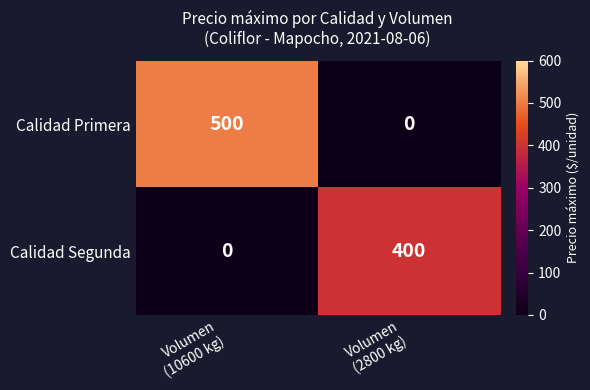

Which series has the largest range (max minus min)?

Calidad Primera